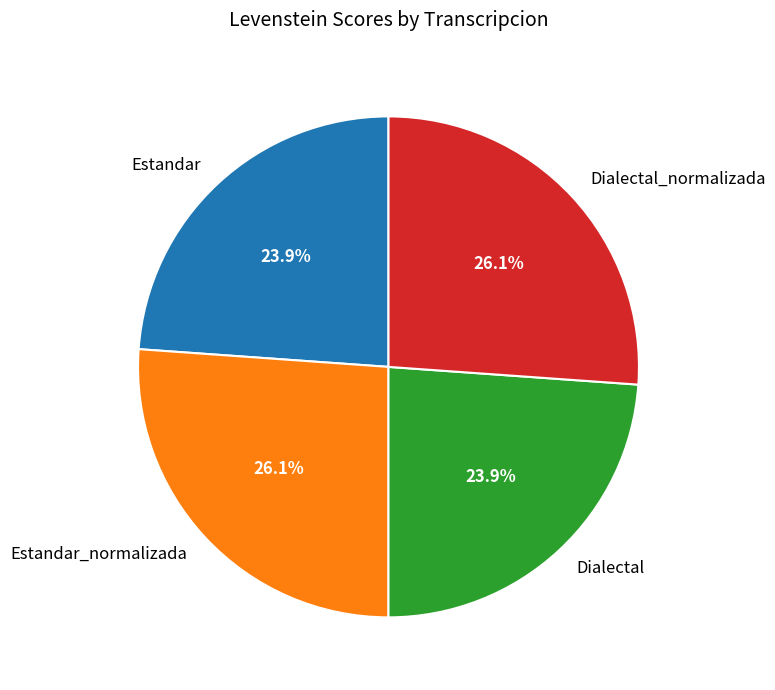

To the nearest percent, what percentage of the pie is Estandar?

24%